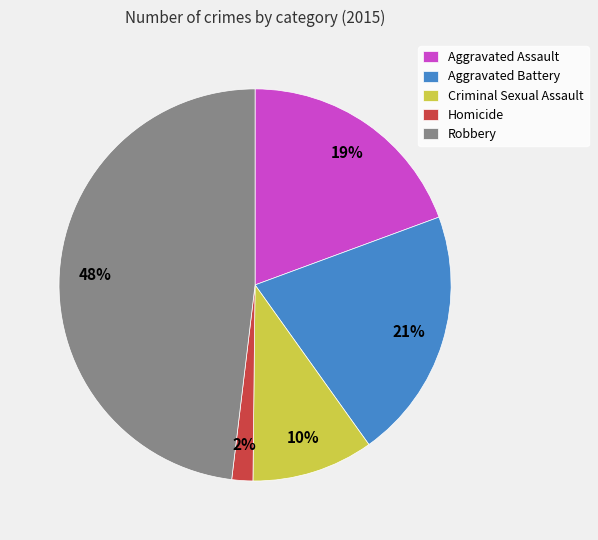

Between Robbery and Homicide, which is larger?

Robbery